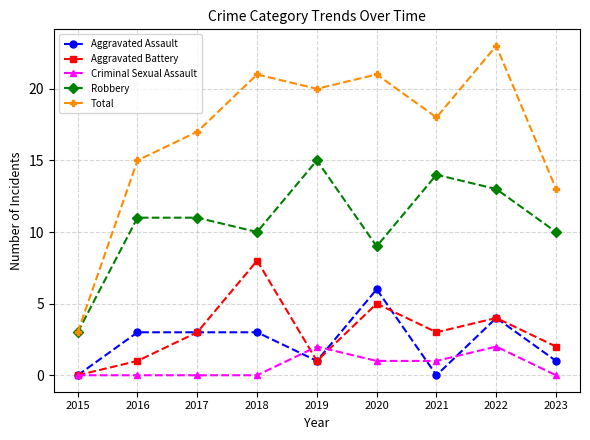

Reading right to left, what are all the values shown in this chart?

Aggravated Assault: 2023=1	2022=4	2021=0	2020=6	2019=1	2018=3	2017=3	2016=3	2015=0
Aggravated Battery: 2023=2	2022=4	2021=3	2020=5	2019=1	2018=8	2017=3	2016=1	2015=0
Criminal Sexual Assault: 2023=0	2022=2	2021=1	2020=1	2019=2	2018=0	2017=0	2016=0	2015=0
Robbery: 2023=10	2022=13	2021=14	2020=9	2019=15	2018=10	2017=11	2016=11	2015=3
Total: 2023=13	2022=23	2021=18	2020=21	2019=20	2018=21	2017=17	2016=15	2015=3